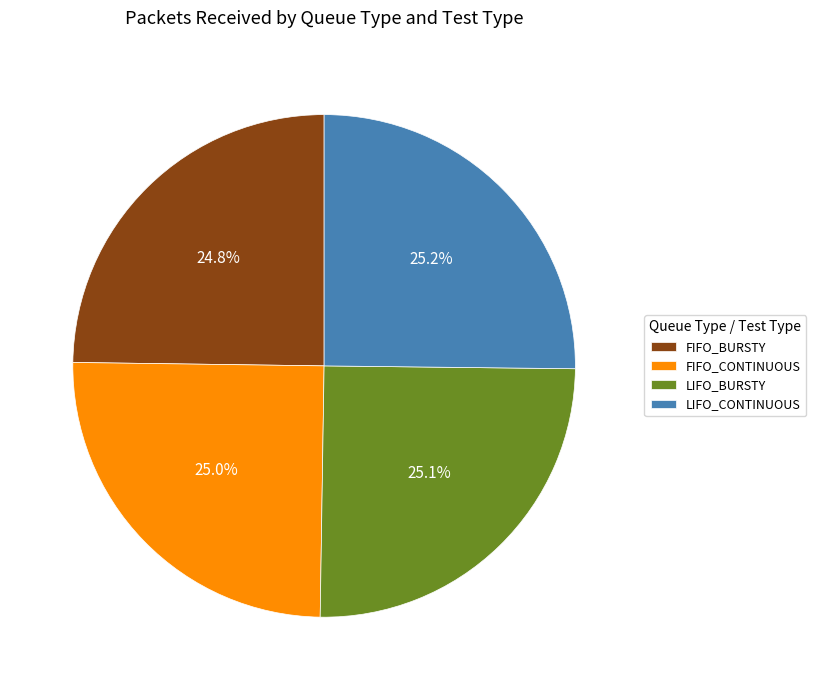

What percentage is the FIFO_CONTINUOUS slice, to the nearest percent?

25%